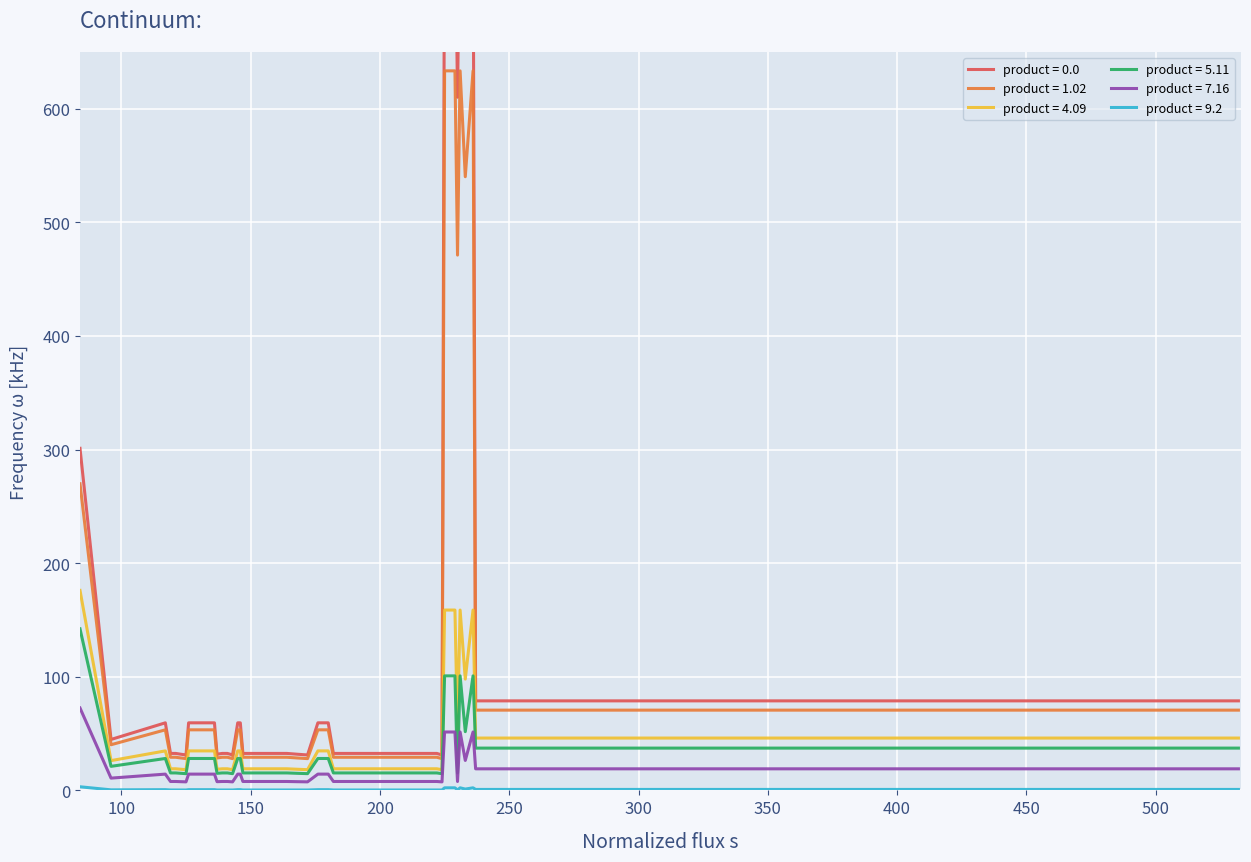

At which category does product = 7.16 reach its first local peak?

117